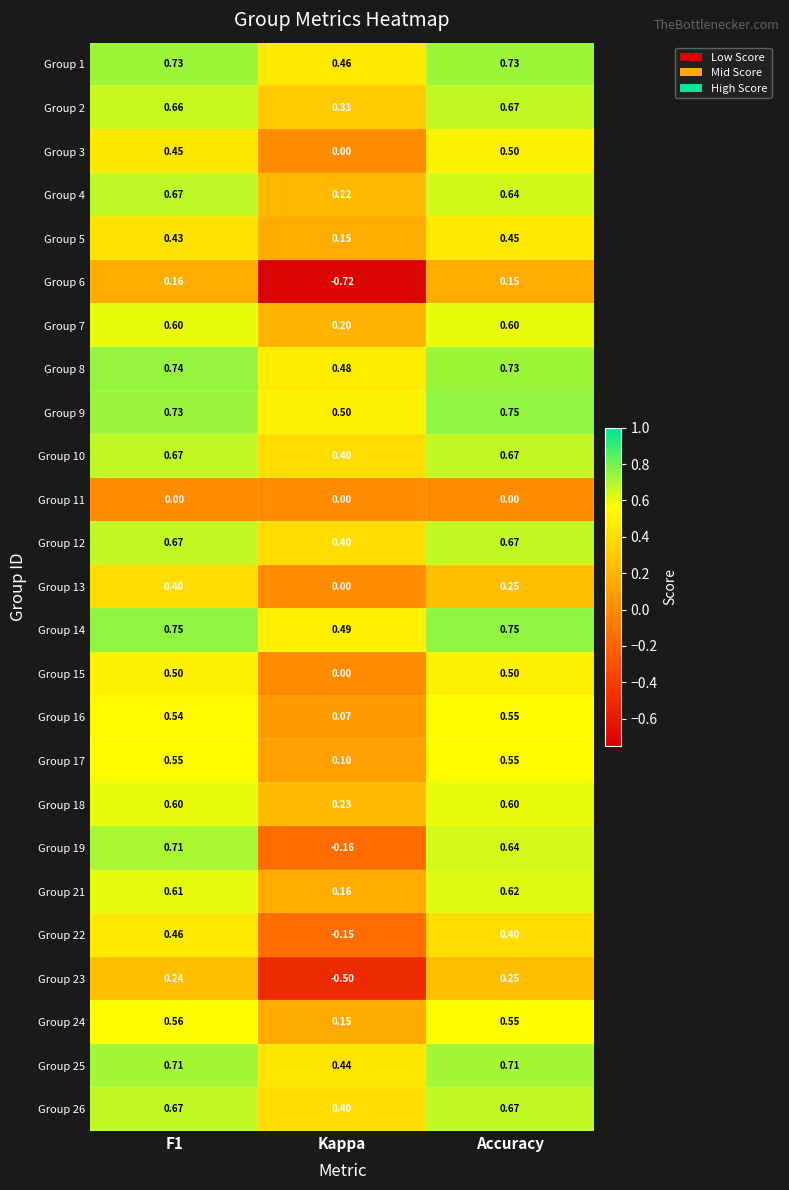

Is the value of Group 3 at Kappa greater than the value of Group 21 at Accuracy?

No